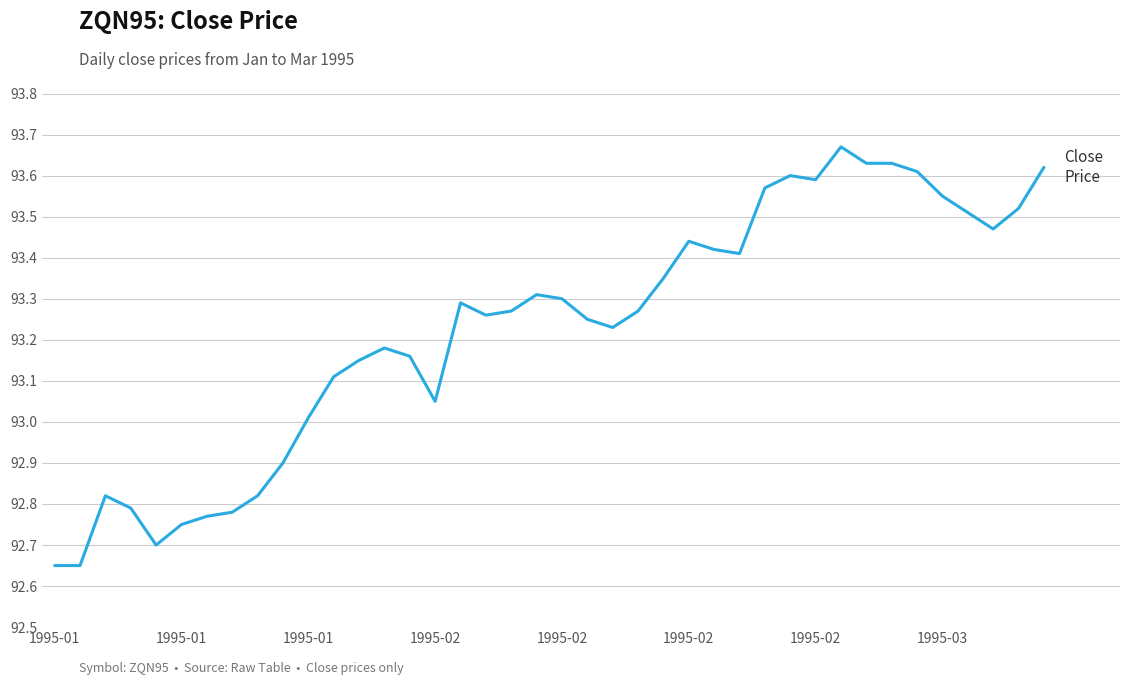

What is the difference between the maximum and minimum values?

1.0